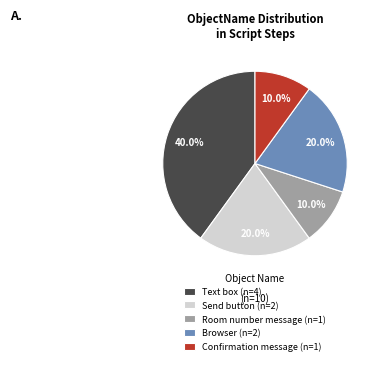

Is Send button the majority of the pie?

No